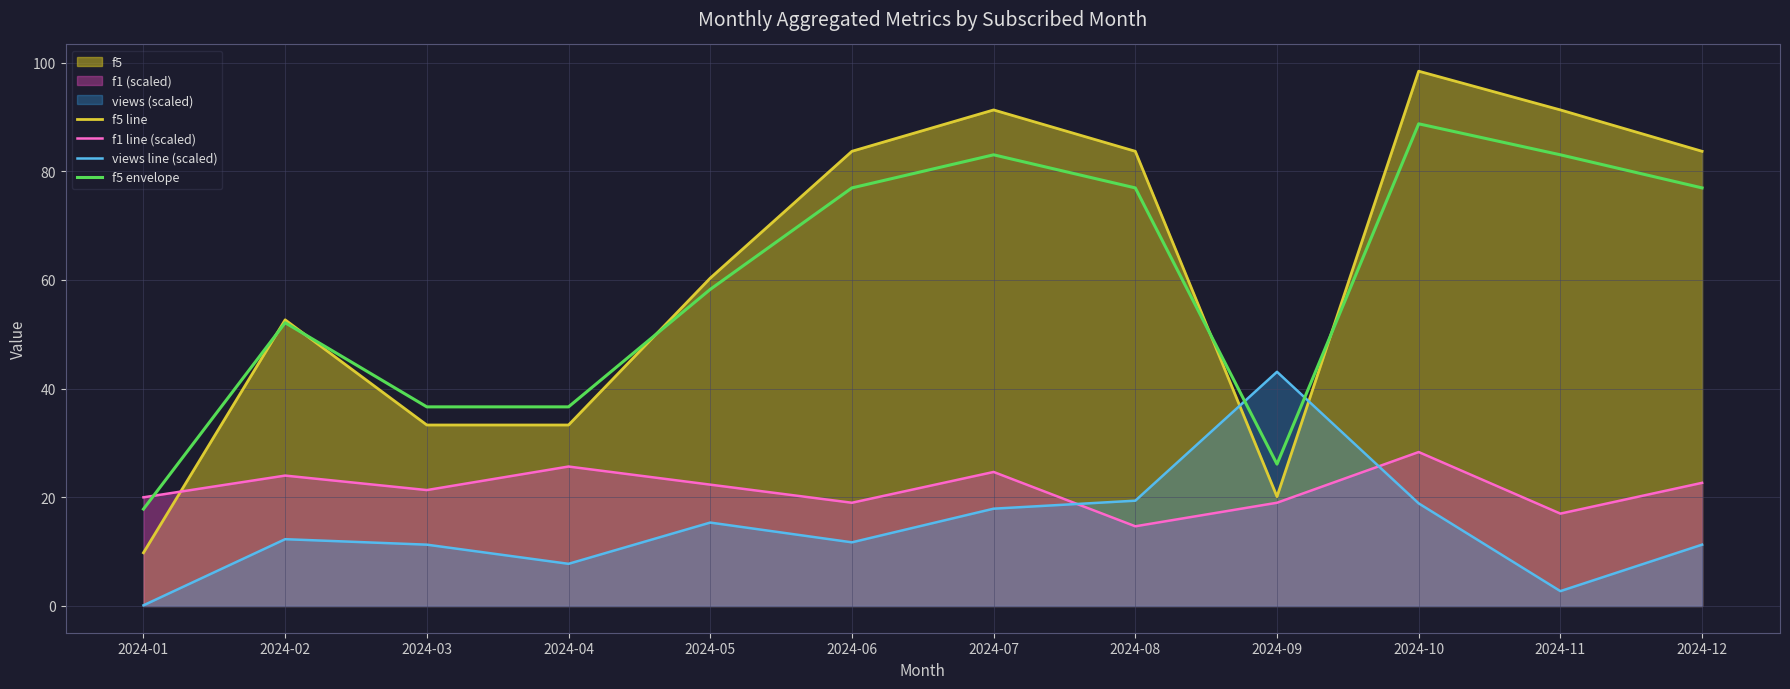

Is the value of views line (scaled) at 2024-01 greater than the value of f5 envelope at 2024-09?

No